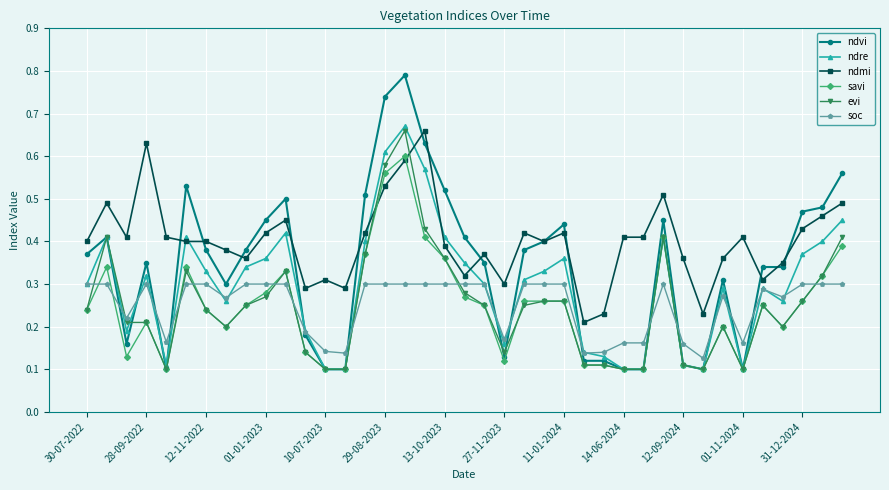

True or false: evi and ndre intersect in this chart.

True